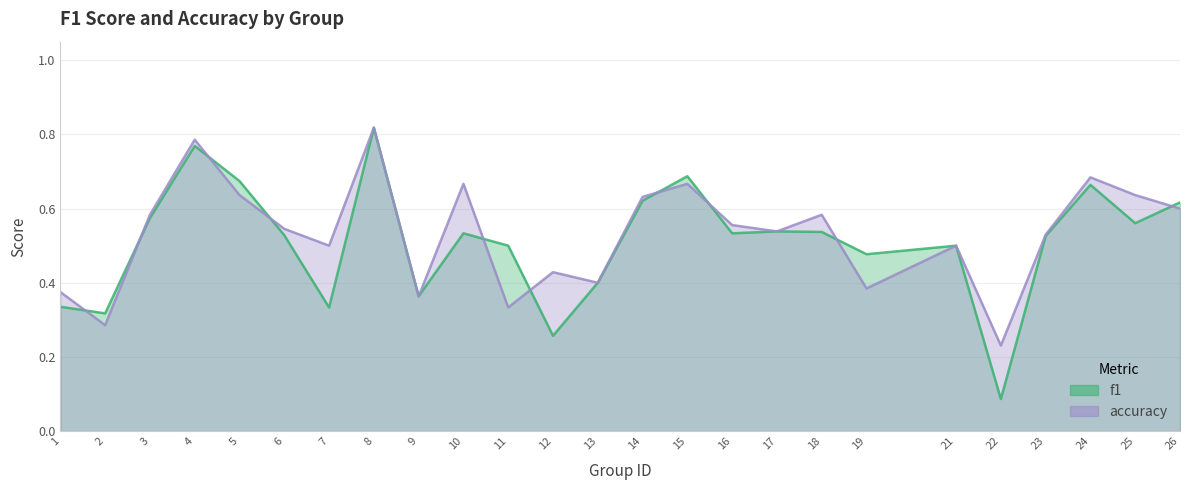

At which label does accuracy reach its minimum?

22